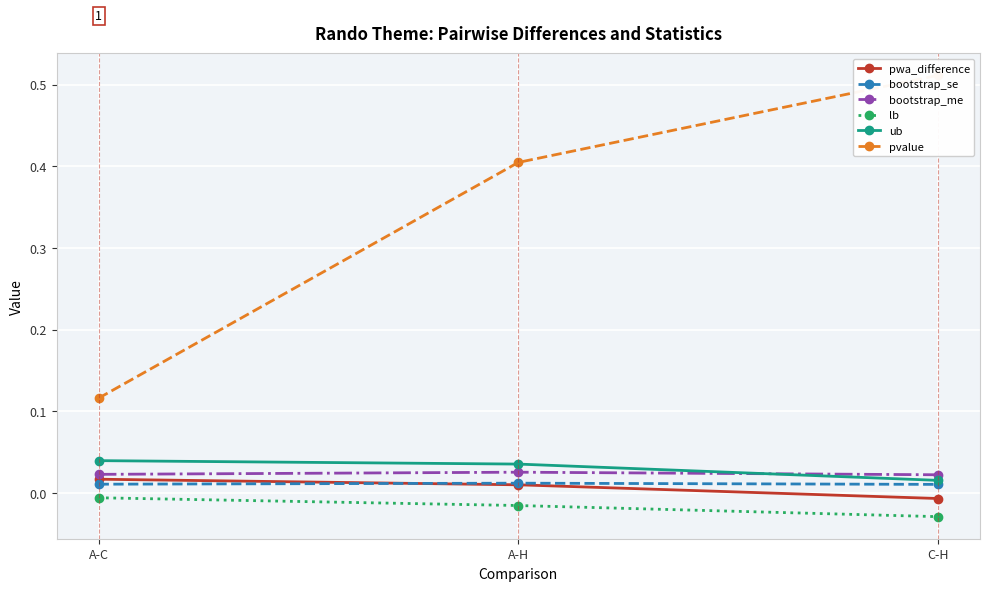

List the series in order of their peak value, highest first.

pvalue, ub, bootstrap_me, pwa_difference, bootstrap_se, lb